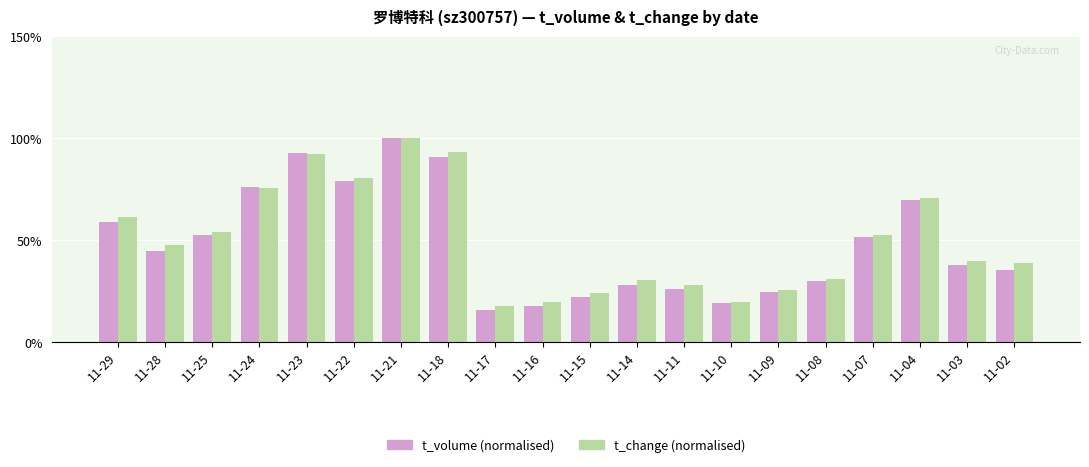

At which category is the sum across all series the highest?

11-21